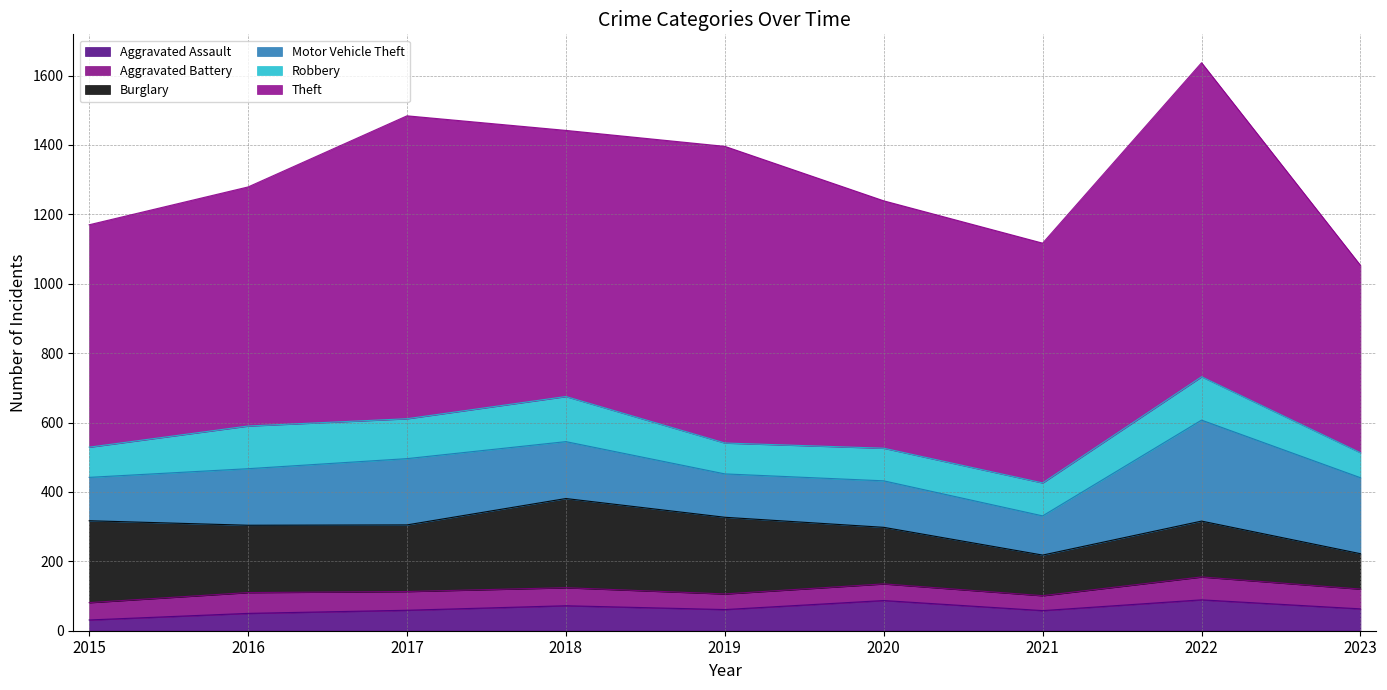

What is the average value of the Theft series?

742